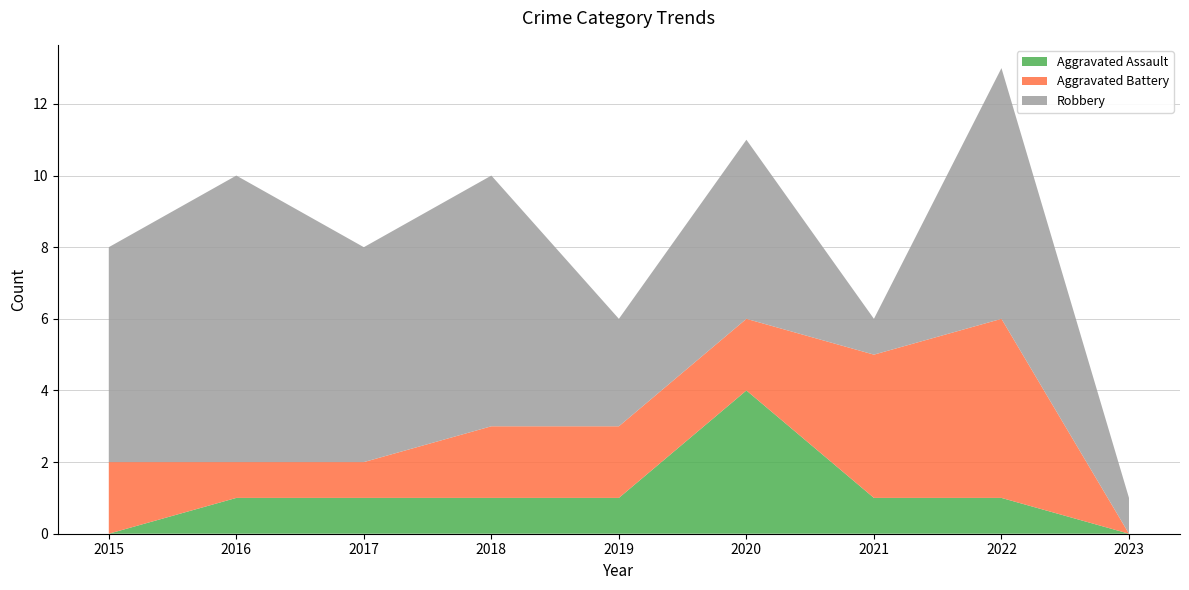

Reading left to right, extract all data points from this chart.

Aggravated Assault: 0	1	1	1	1	4	1	1	0
Aggravated Battery: 2	1	1	2	2	2	4	5	0
Robbery: 6	8	6	7	3	5	1	7	1